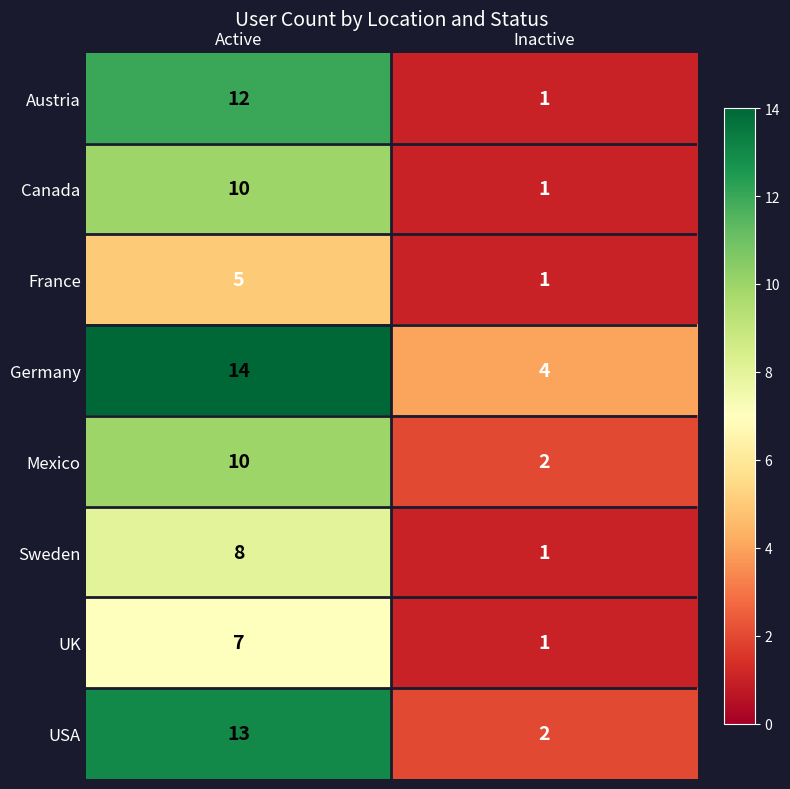

What is the sum of all USA values?

15